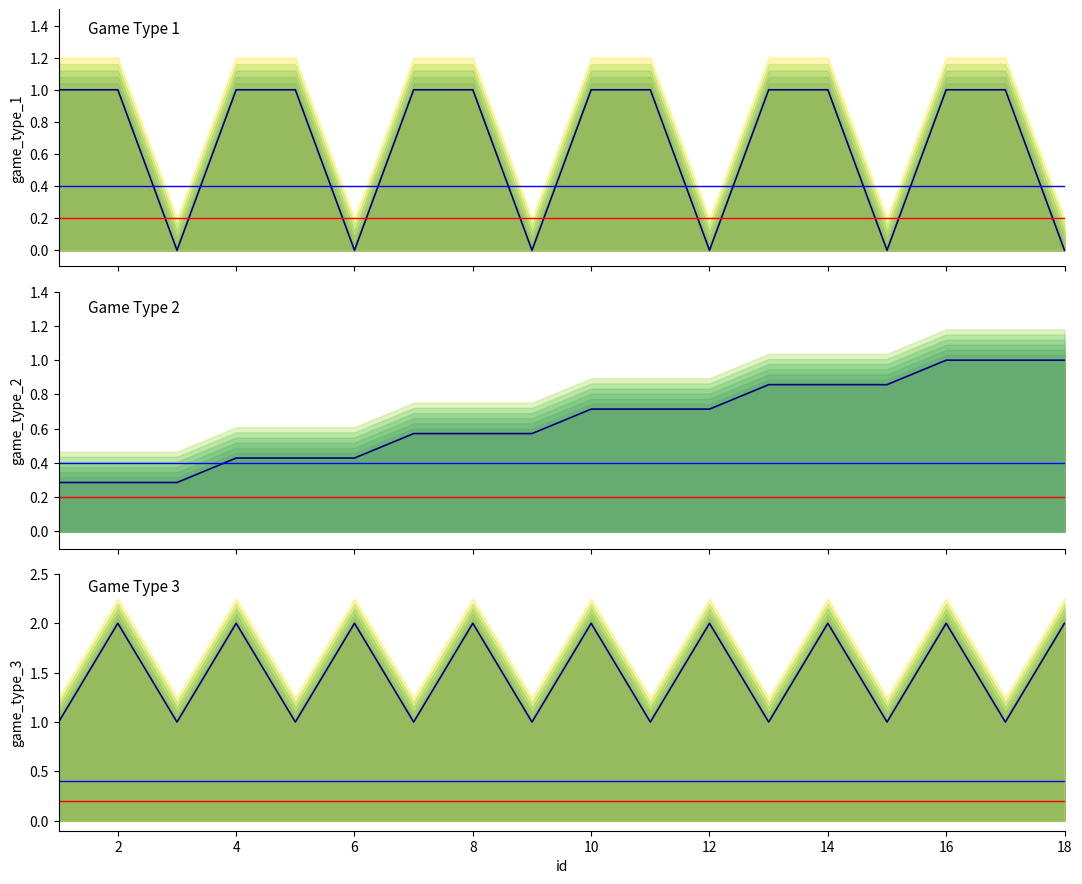

How many interior local peaks does the game_type_3 series have?

8